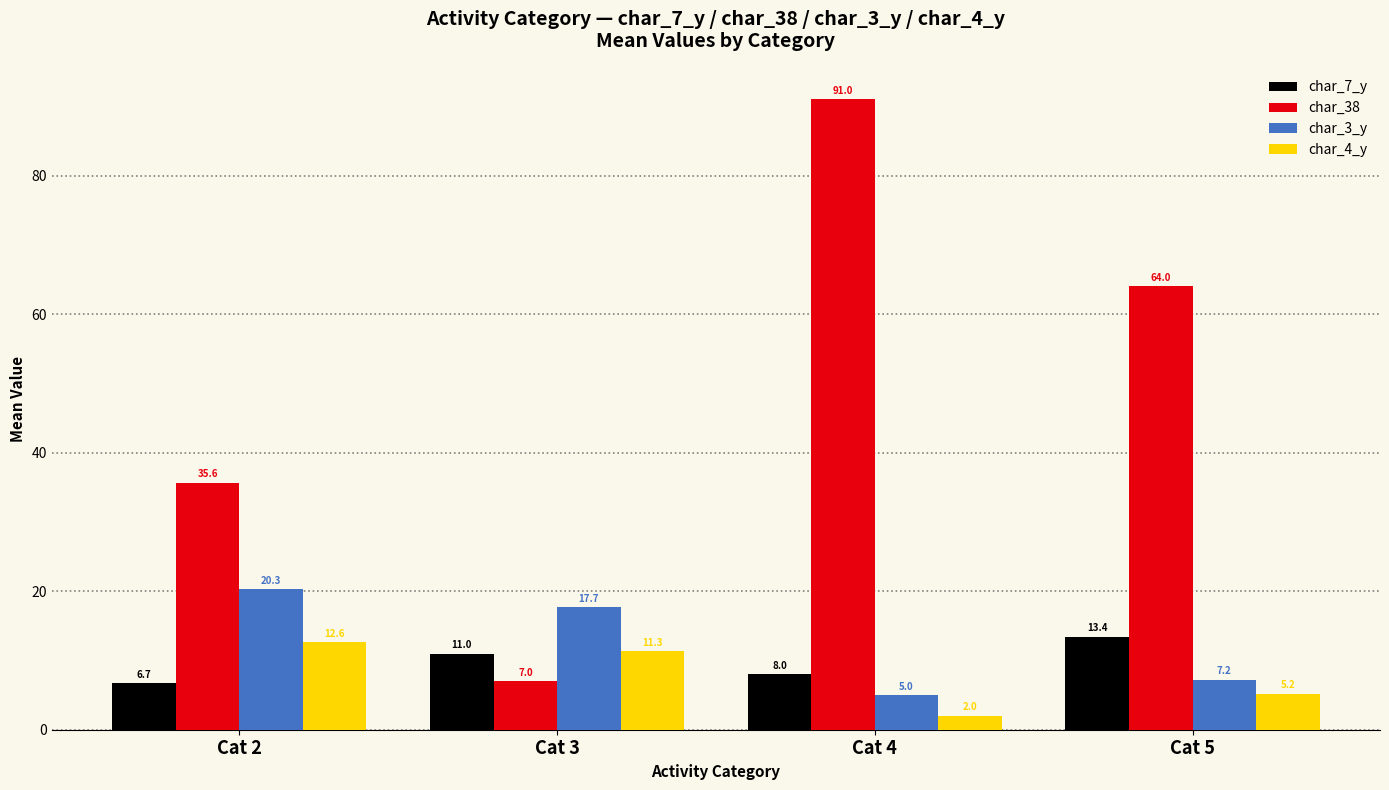

Is it true that char_3_y equals 17.7 at Cat 3?

True